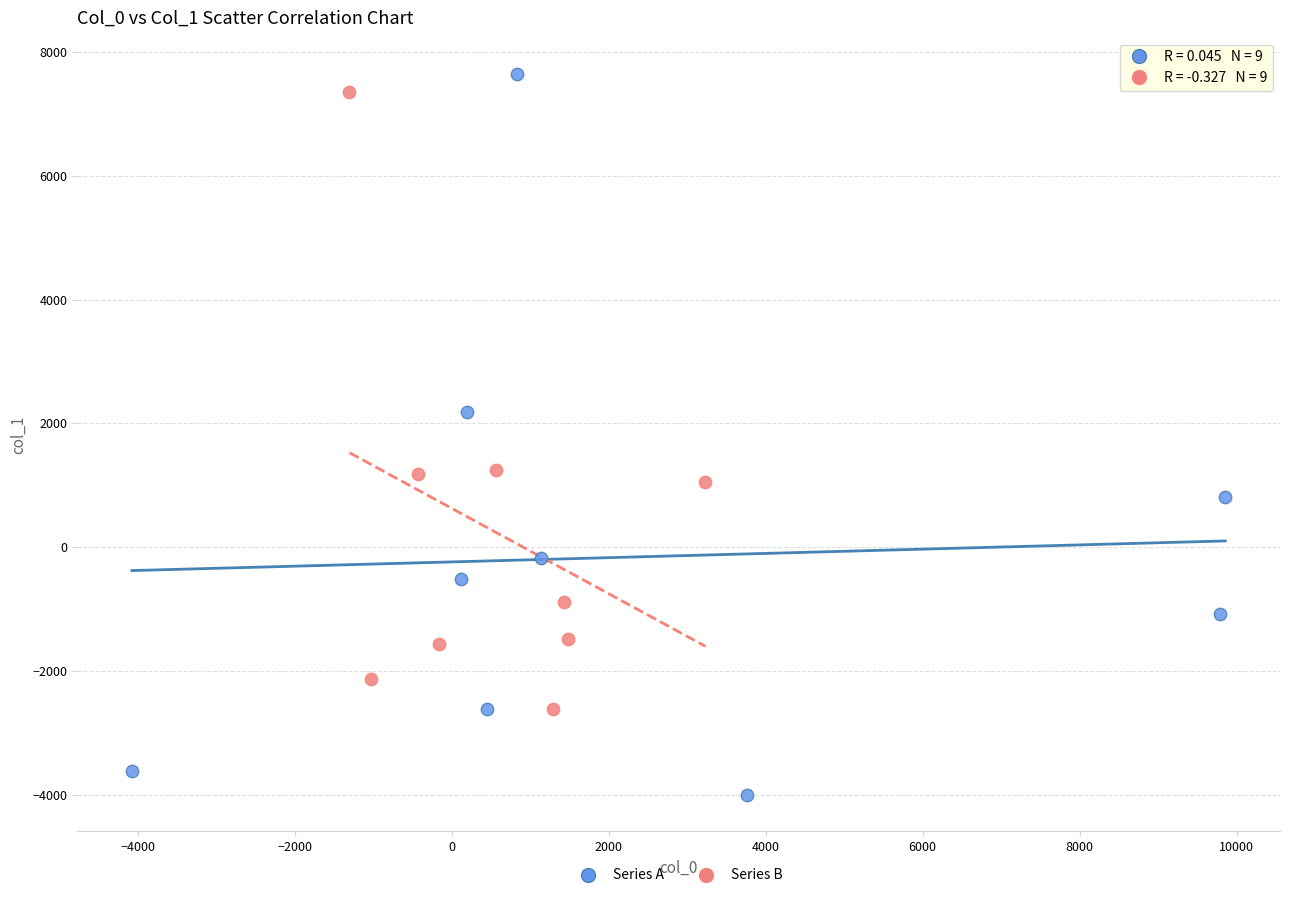

Which series has the largest Y range (max minus min)?

Series A